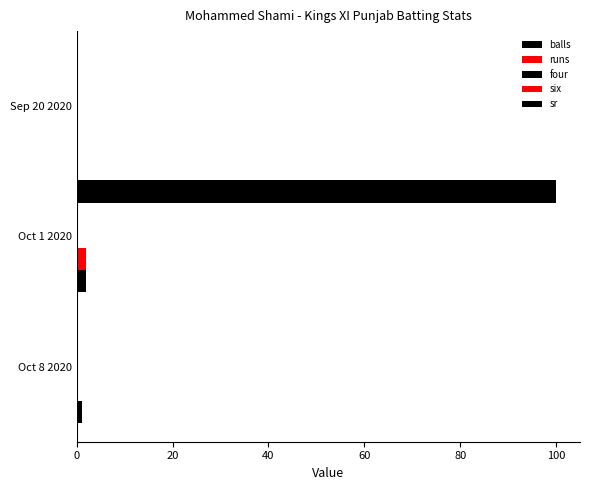

Reading right to left, what are all the values shown in this chart?

balls: 0.0	2.0	1.0
runs: 0.0	2.0	0.0
four: 0.1	0.1	0.1
six: 0.1	0.1	0.1
sr: 0.0	100.0	0.0